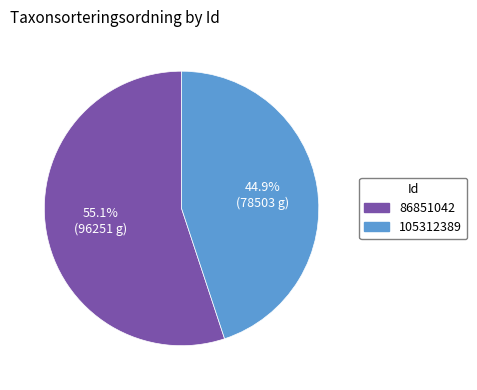

The 86851042 slice represents 55% of the pie. True or false?

True